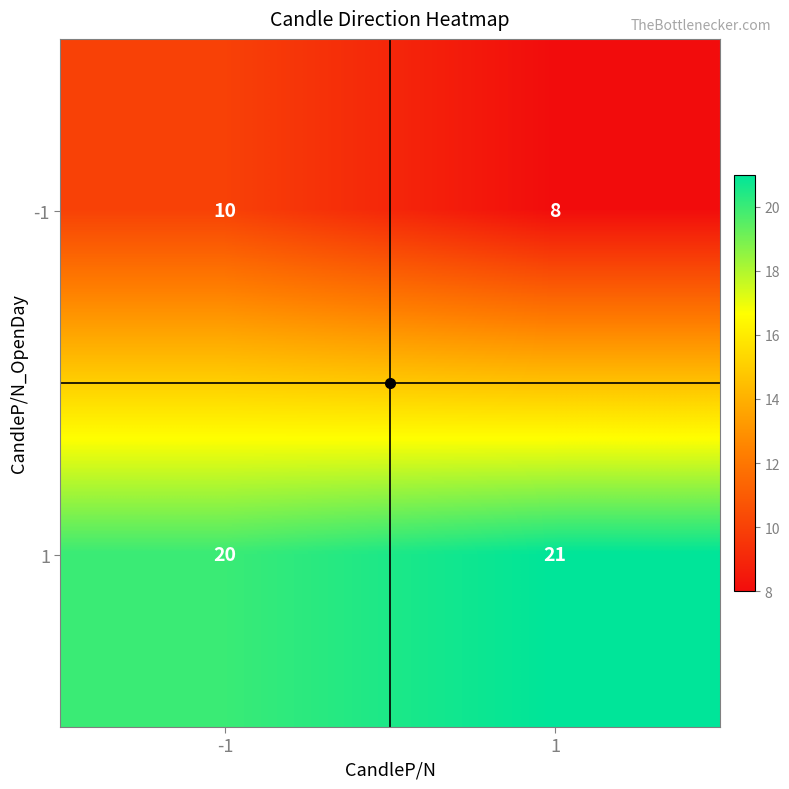

List the series in order of their overall mean, lowest first.

-1, 1